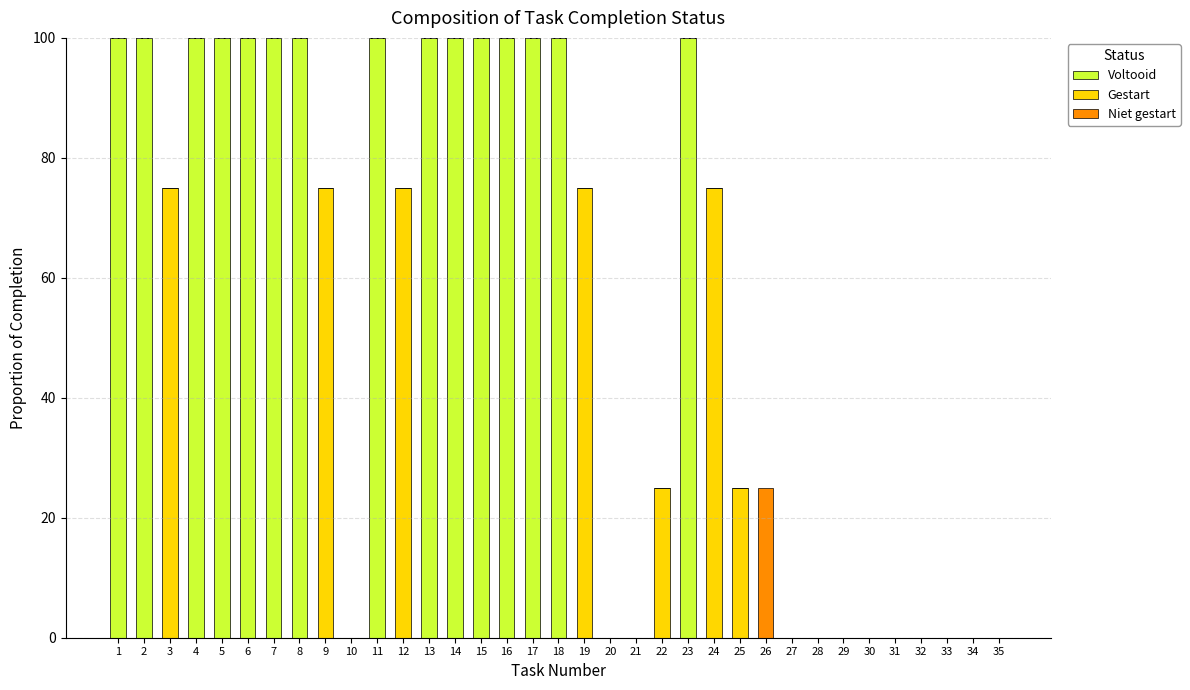

Rank the categories by Niet gestart value from lowest to highest.

1, 2, 3, 4, 5, 6, 7, 8, 9, 10, 11, 12, 13, 14, 15, 16, 17, 18, 19, 20, 21, 22, 23, 24, 25, 27, 28, 29, 30, 31, 32, 33, 34, 35, 26